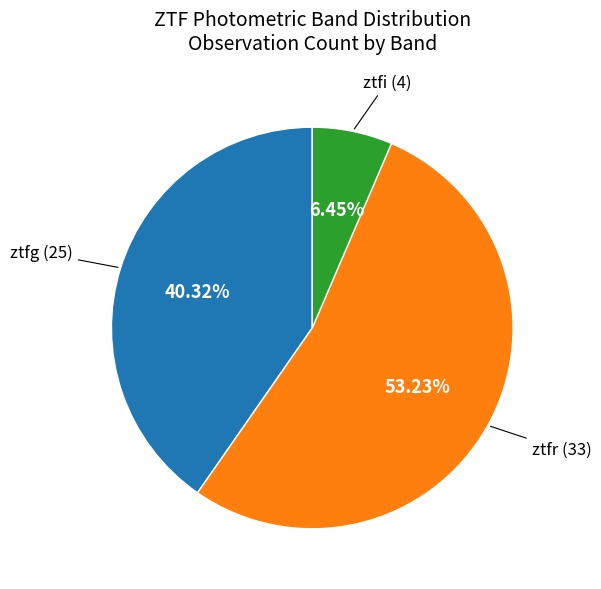

What percentage is NOT represented by ztfi?

93.5%